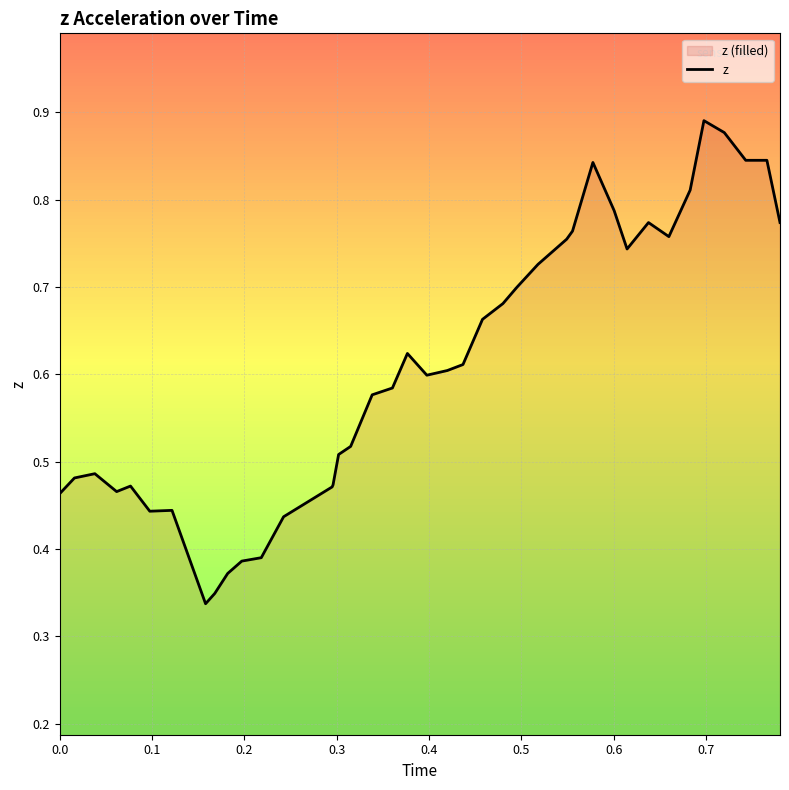

Reading right to left, list all the values displayed in this chart.

0.8	0.8	0.8	0.9	0.9	0.8	0.8	0.8	0.7	0.8	0.8	0.8	0.8	0.7	0.7	0.7	0.7	0.6	0.6	0.6	0.6	0.6	0.6	0.5	0.5	0.5	0.5	0.4	0.4	0.4	0.4	0.3	0.3	0.4	0.4	0.5	0.5	0.5	0.5	0.5